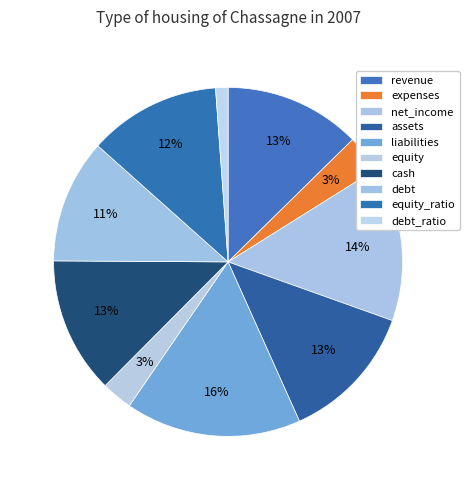

To the nearest percent, what percentage of the pie is assets?

13%